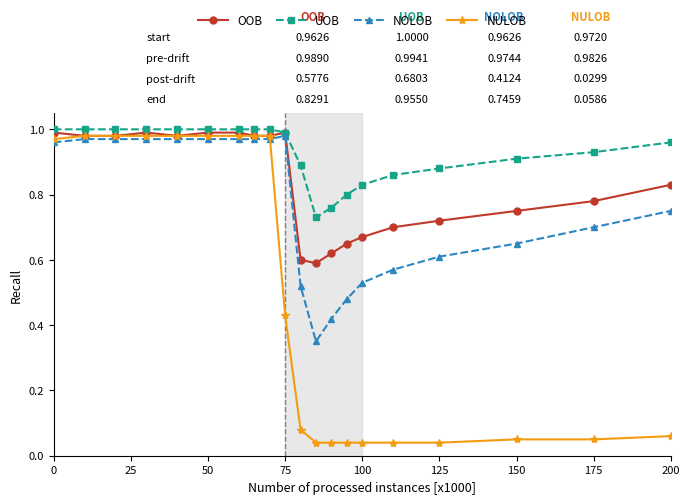

Rank the series by their average value, from lowest to highest.

NULOB, NOLOB, OOB, UOB